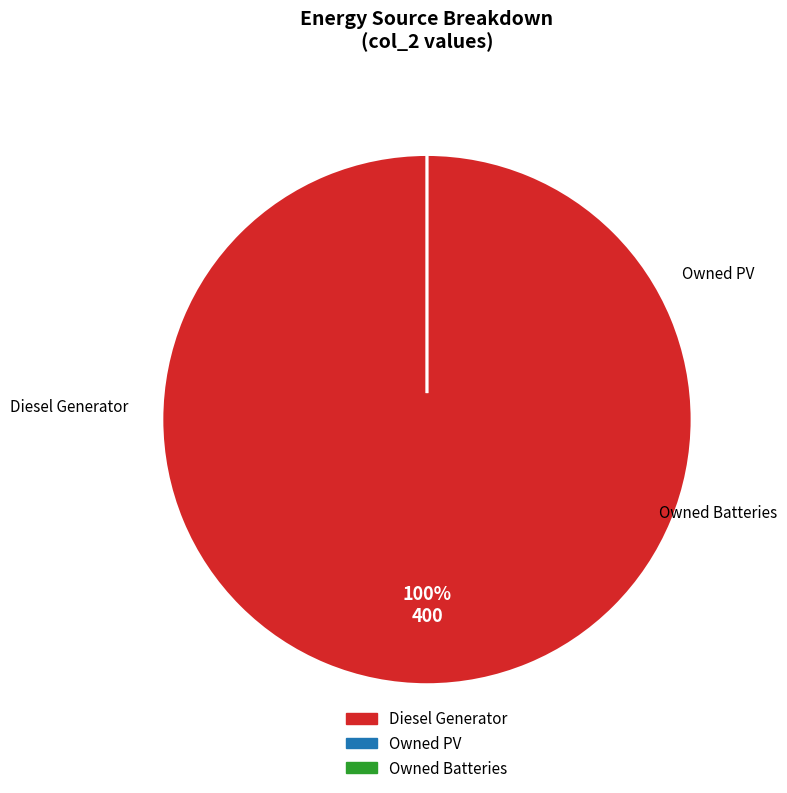

Does any single category account for the majority?

Yes